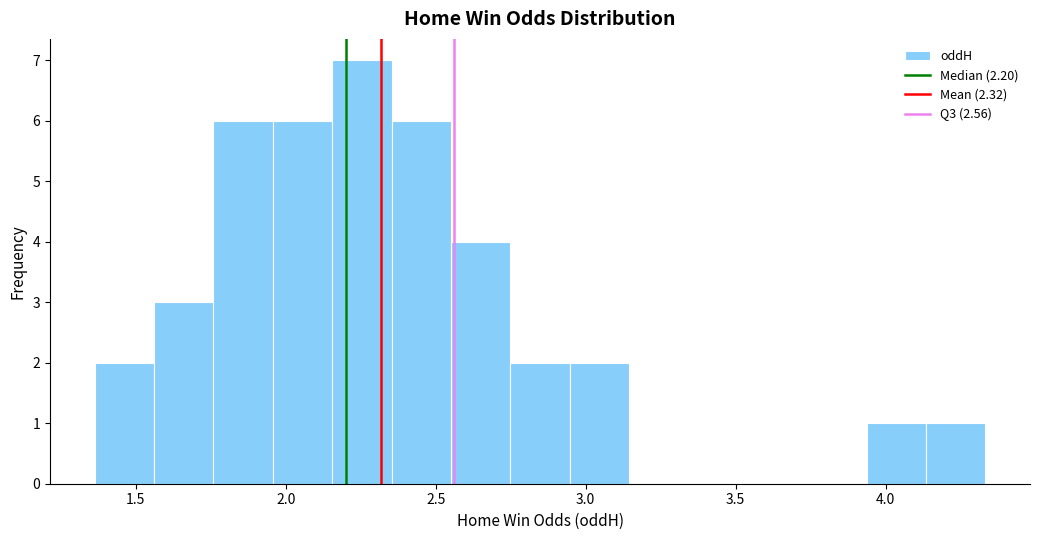

Read against the x-axis, roughly where is the centre of the tallest bar?

2.25